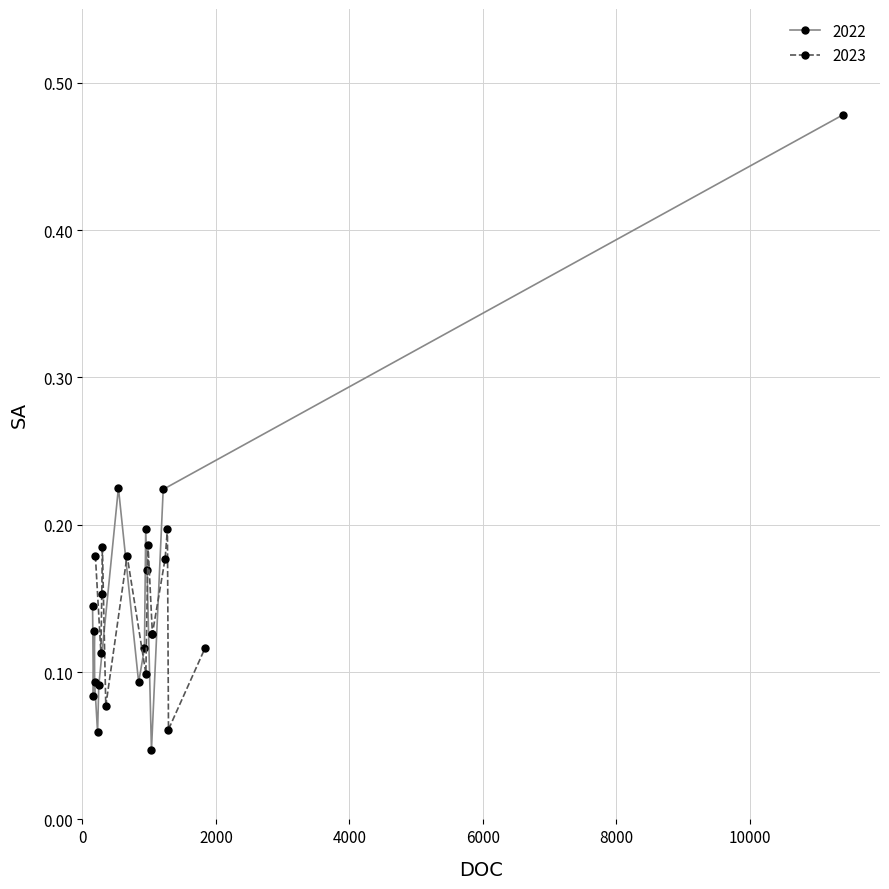

Where do 2023 and 2022 first cross each other?

4 and 5